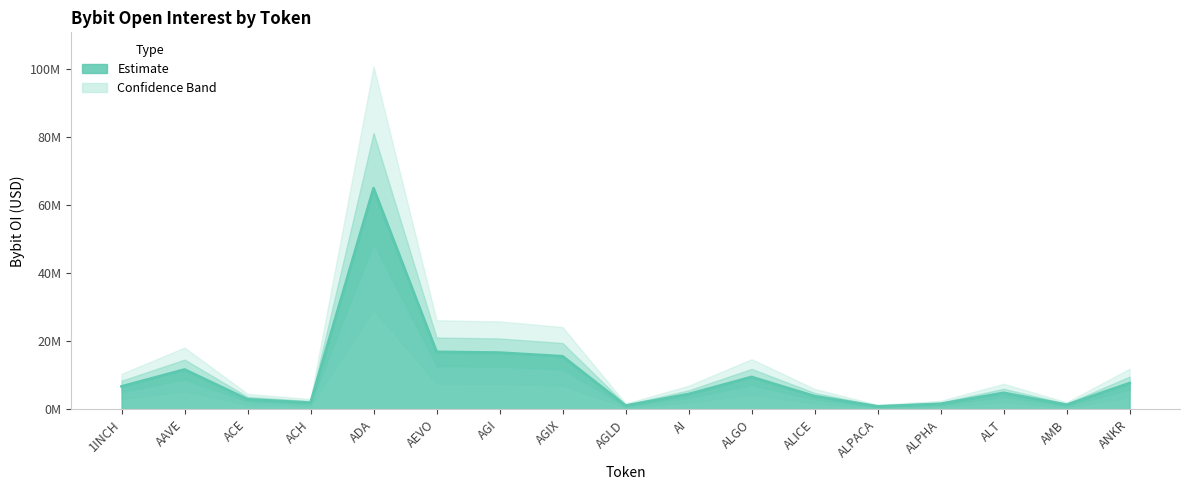

List the labels in order of value, largest first.

ADA, AEVO, AGI, AGIX, AAVE, ALGO, ANKR, 1INCH, ALT, AI, ALICE, ACE, ACH, ALPHA, AMB, AGLD, ALPACA